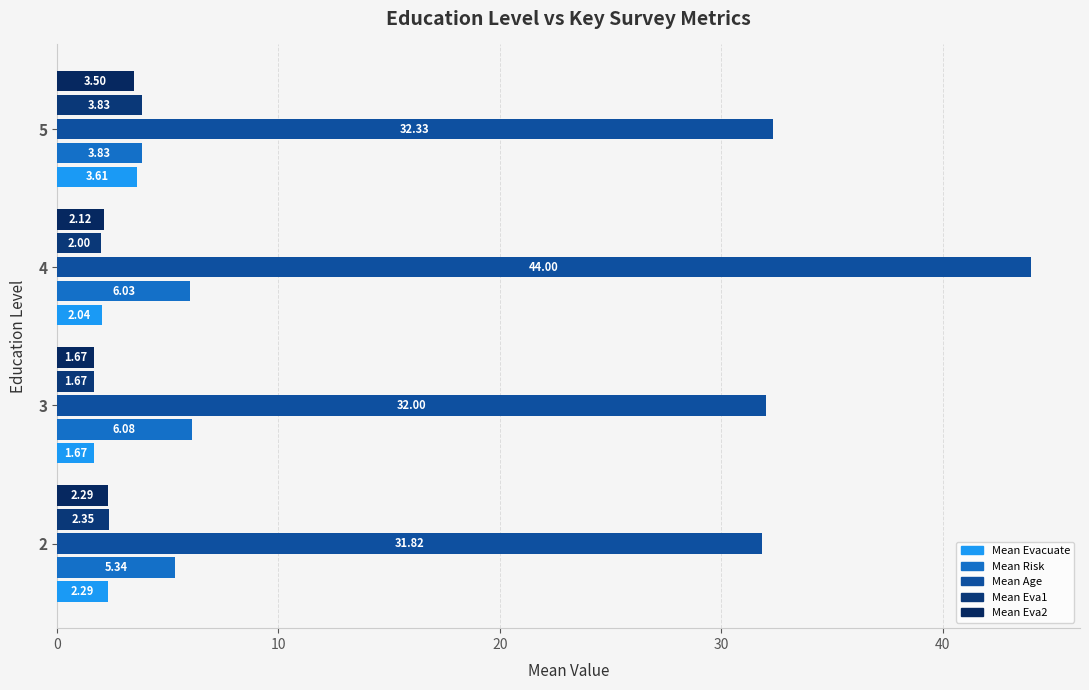

What is the difference between the maximum and minimum values in the Mean Eva1 series?

2.2